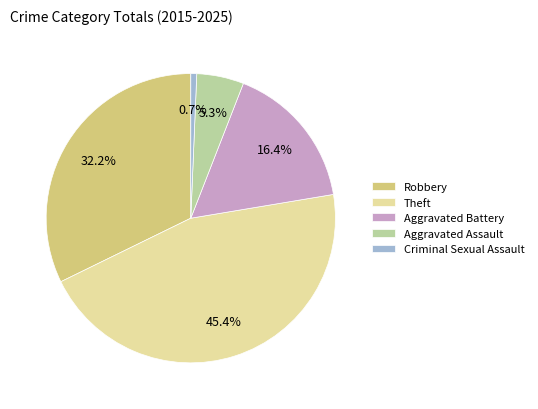

How many segments does this pie chart have?

5